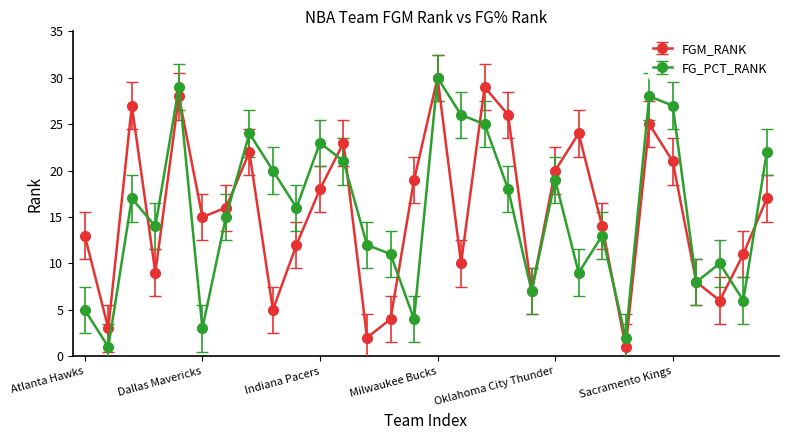

How many interior local peaks does the FG_PCT_RANK series have?

9